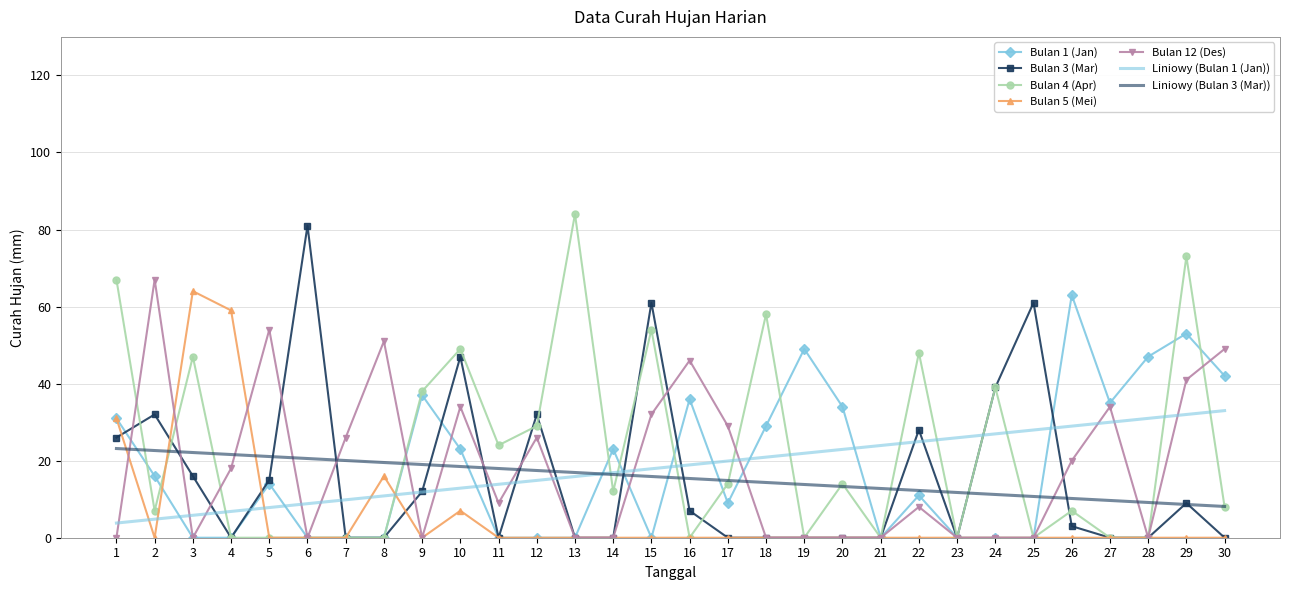

Which series changed the most between 15 and 25?

Bulan 4 (Apr)